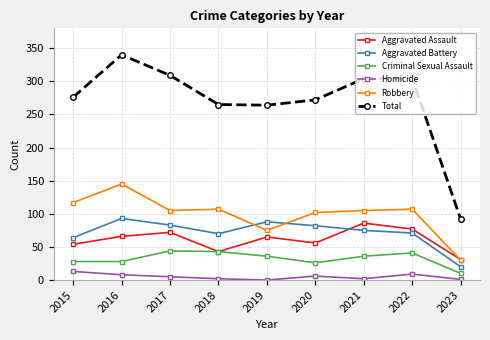

True or false: Criminal Sexual Assault and Homicide intersect in this chart.

False